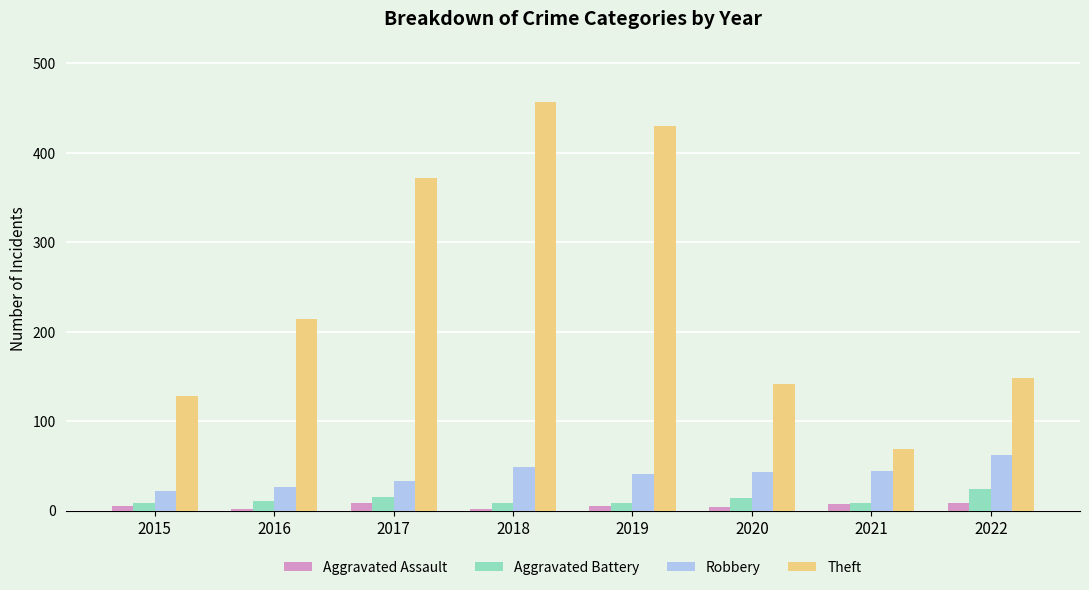

What is the sum of the Aggravated Assault values at 2017 and 2022?

18